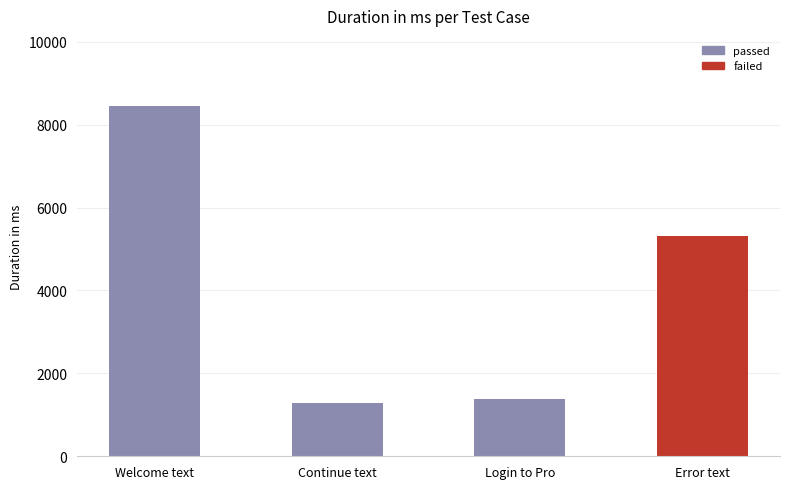

What is the change in value from Welcome text to Continue text?

-7162